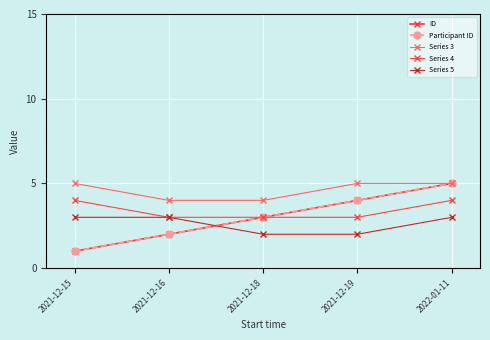

The Series 3 series shows 5 at 2022-01-11. True or false?

True